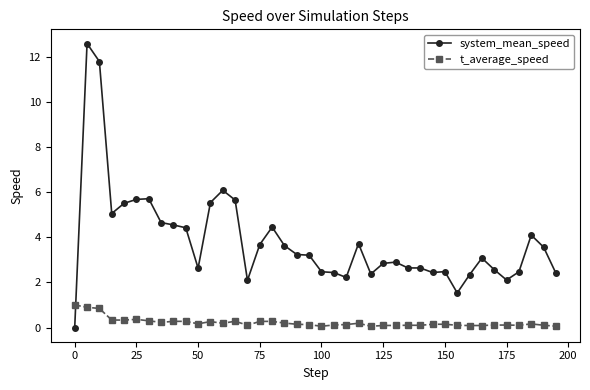

Which series has the widest spread of values?

system_mean_speed